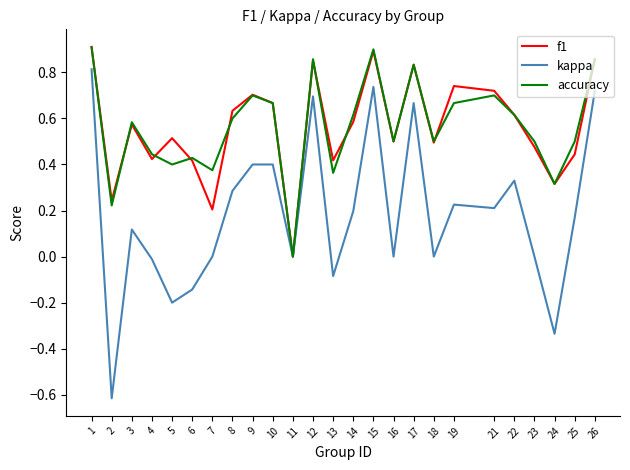

Is it true that accuracy equals 0.2 at 10?

False